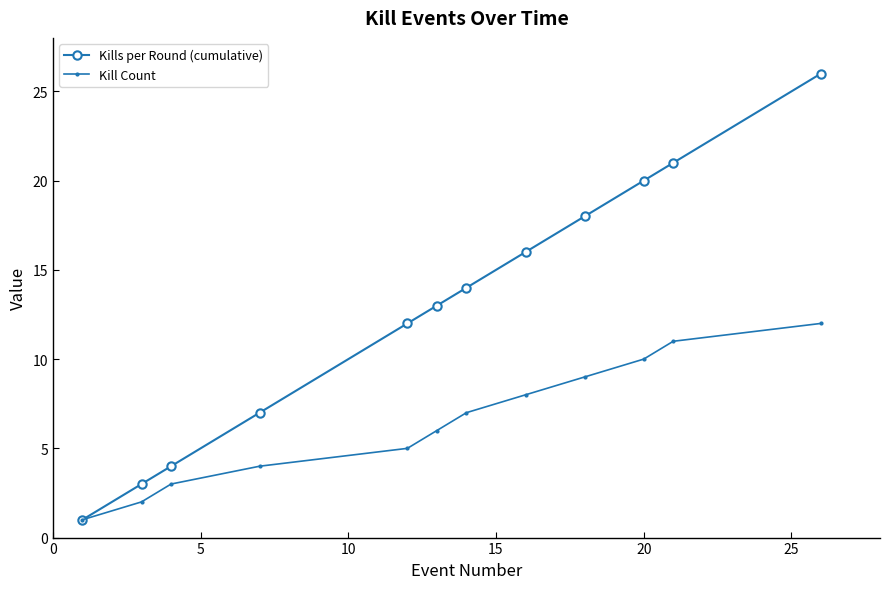

What is the maximum value for Kills per Round (cumulative)?

26